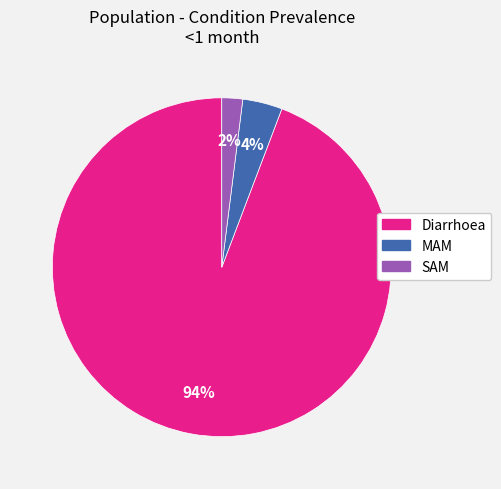

What is the smallest slice in the pie chart?

SAM